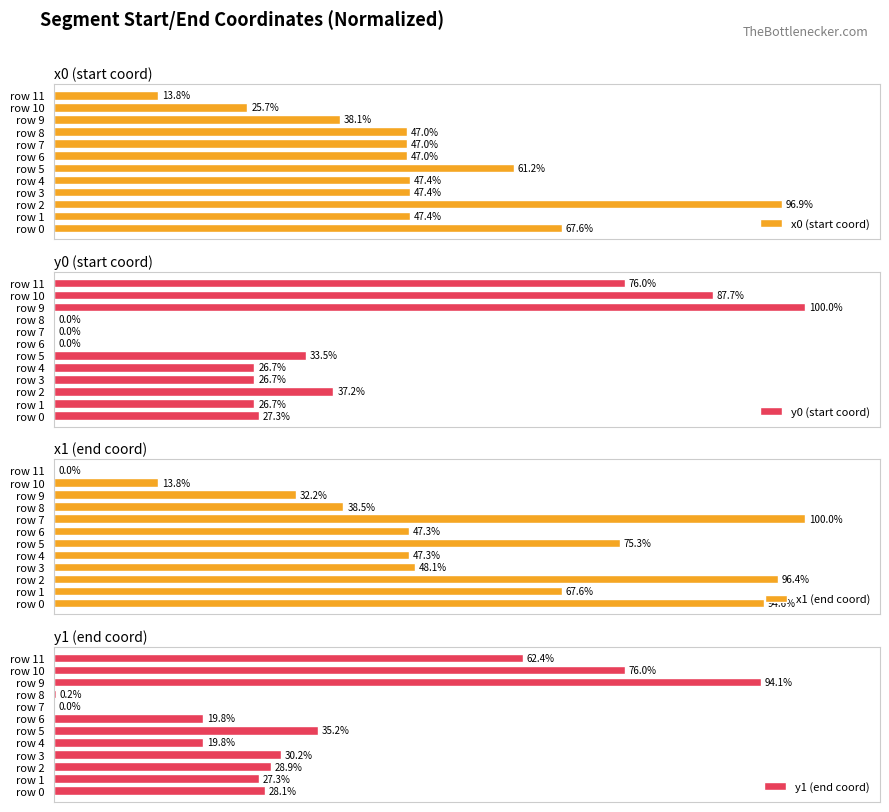

Which category has the lowest value in the x0 (start coord) series?

row 11